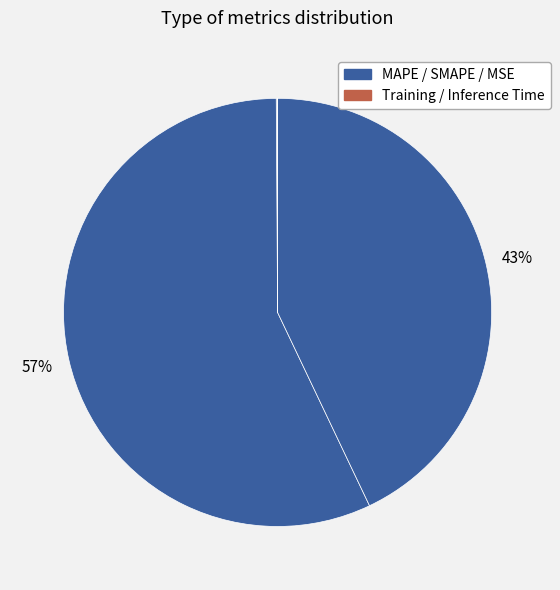

To the nearest percent, what is the average slice percentage?

20%